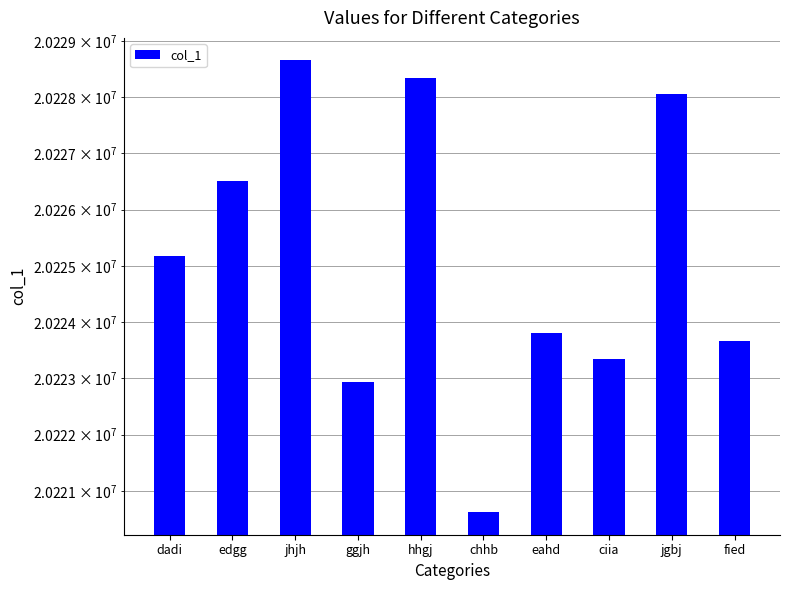

What is the greatest value displayed?

20228654